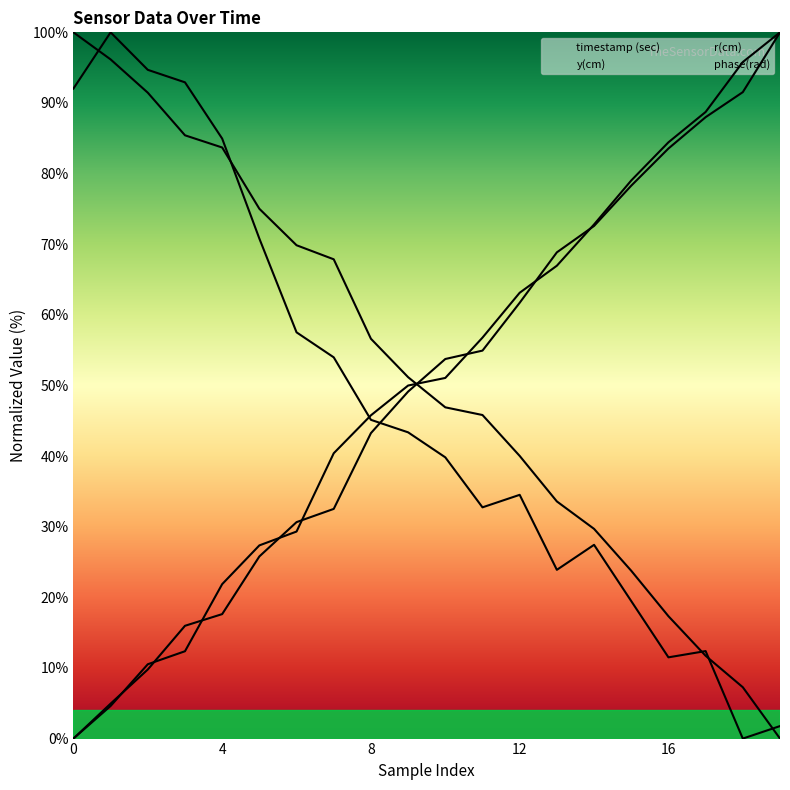

True or false: r(cm) has a value of 79.4 at 10.

False